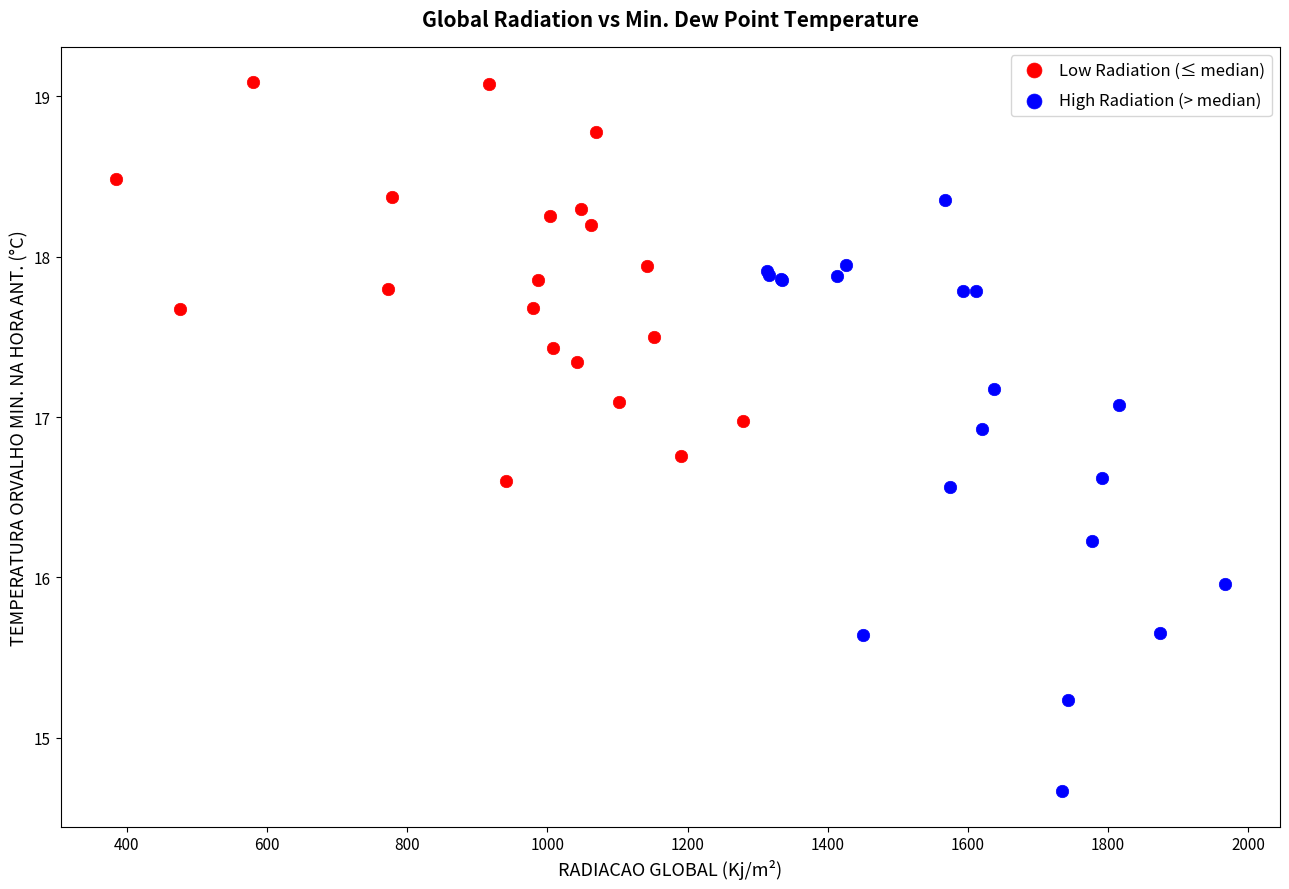

What are all the series names shown in the legend?

Low Radiation (≤ median), High Radiation (> median)